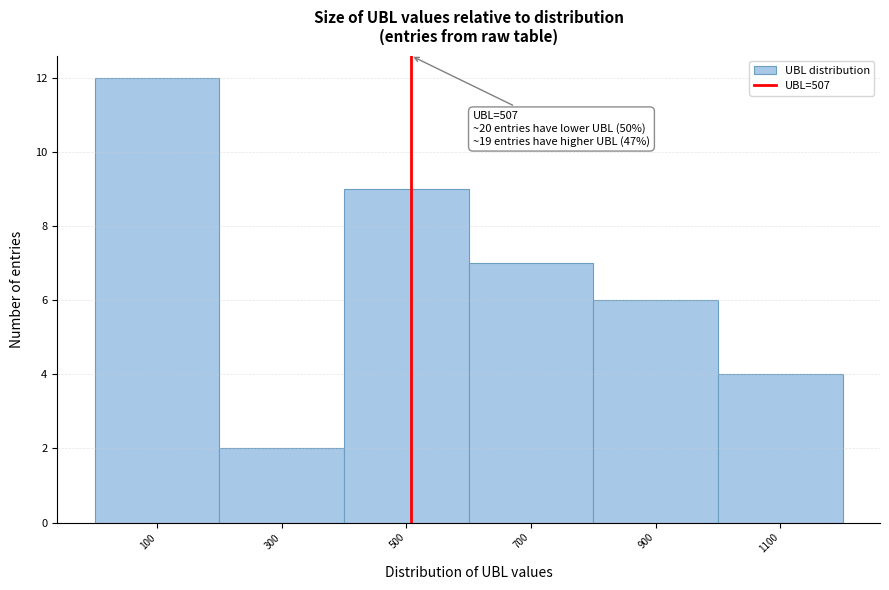

Which range on the x-axis has the tallest bar?

0 to 200